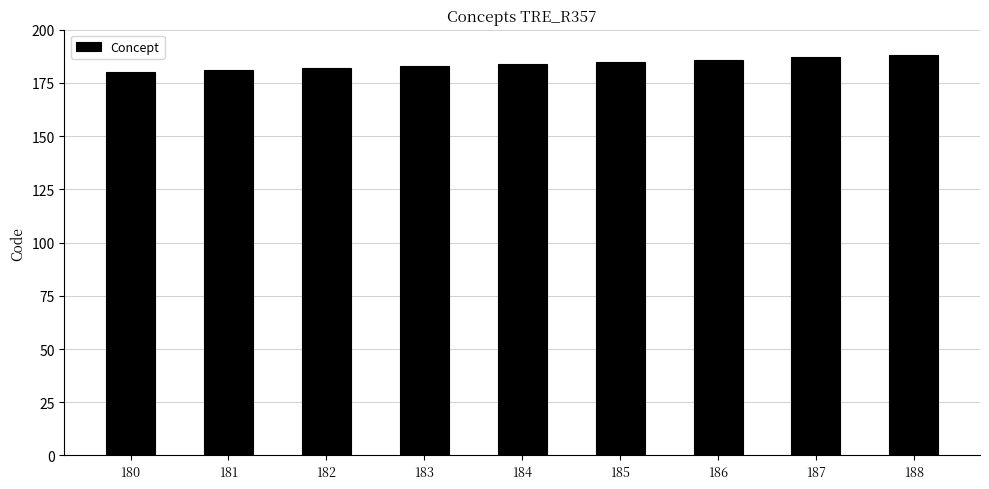

Reading left to right, list all the values displayed in this chart.

180=180	181=181	182=182	183=183	184=184	185=185	186=186	187=187	188=188